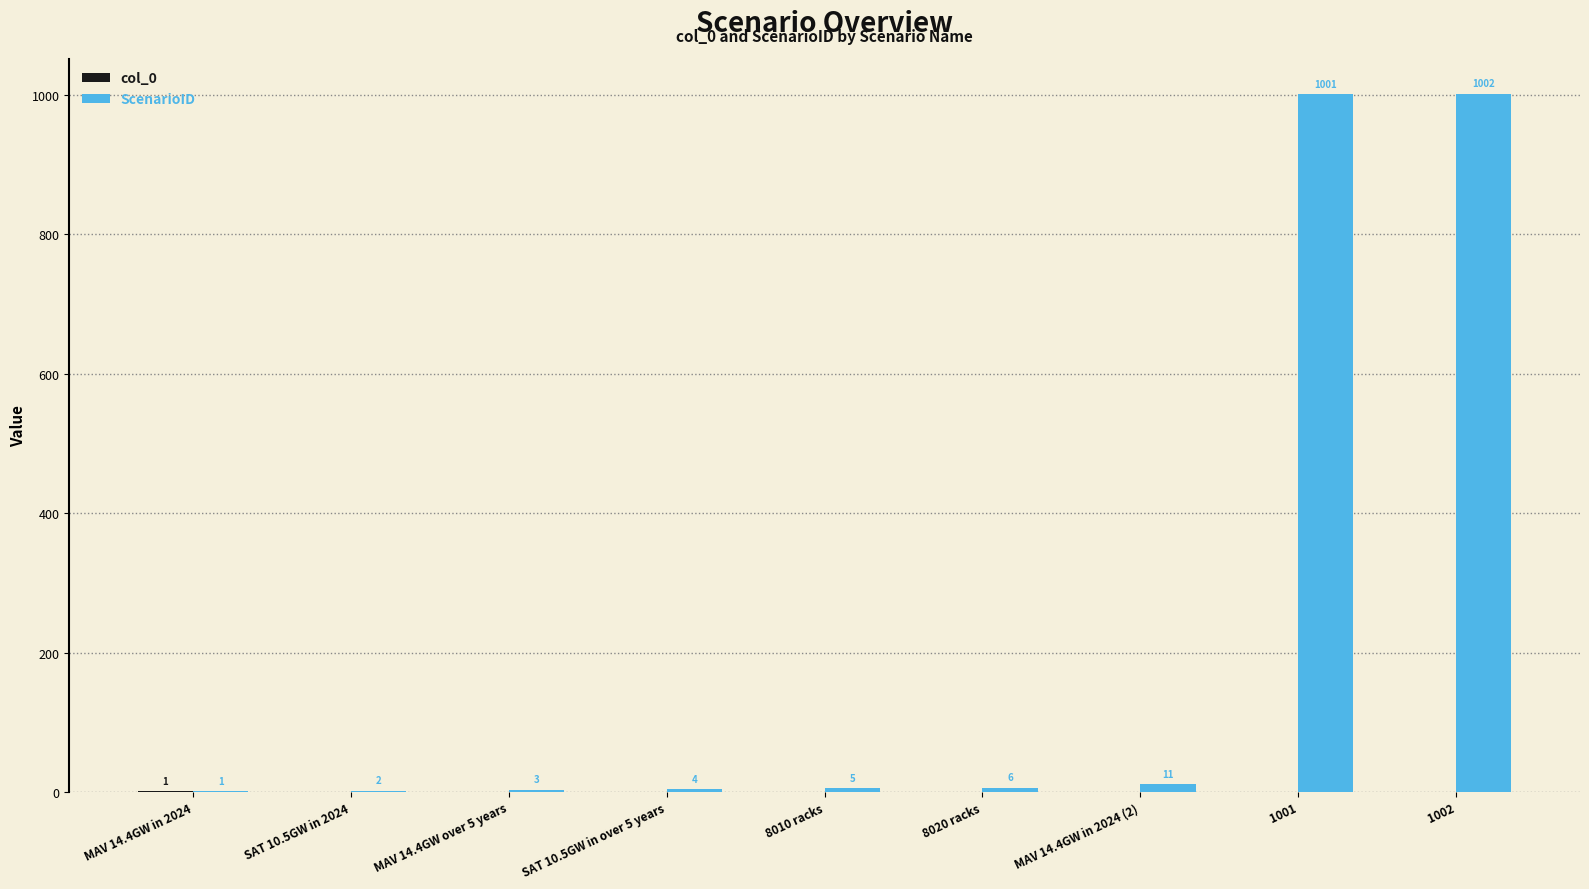

What is the total value across all series at MAV 14.4GW over 5 years?

3